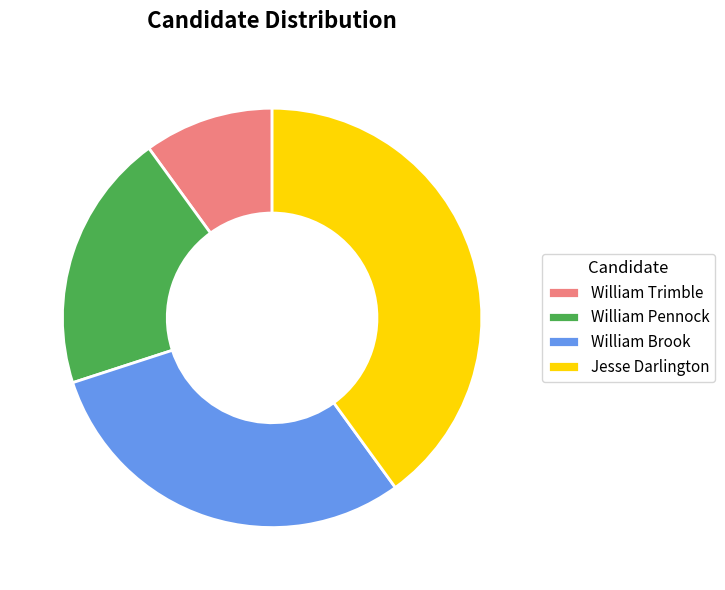

Do William Trimble and William Brook together represent more than half of the pie?

No